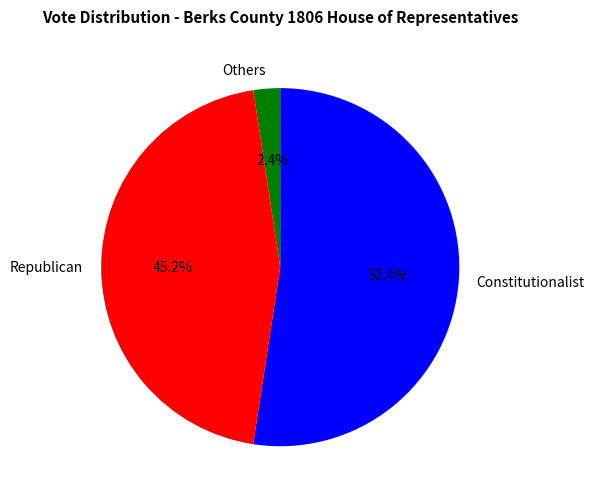

Rank the categories by value from lowest to highest.

Others, Republican, Constitutionalist